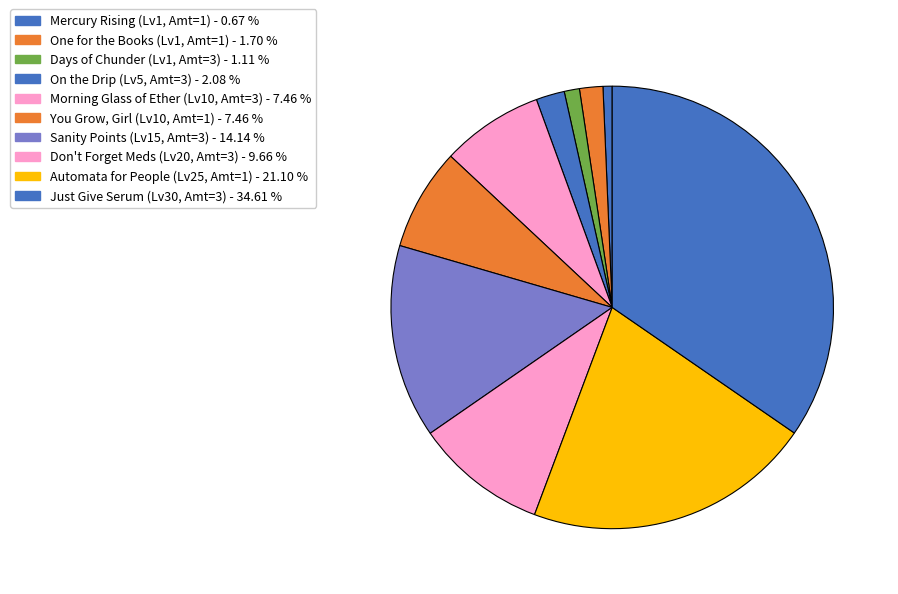

Is there any slice that represents more than half of the pie?

No